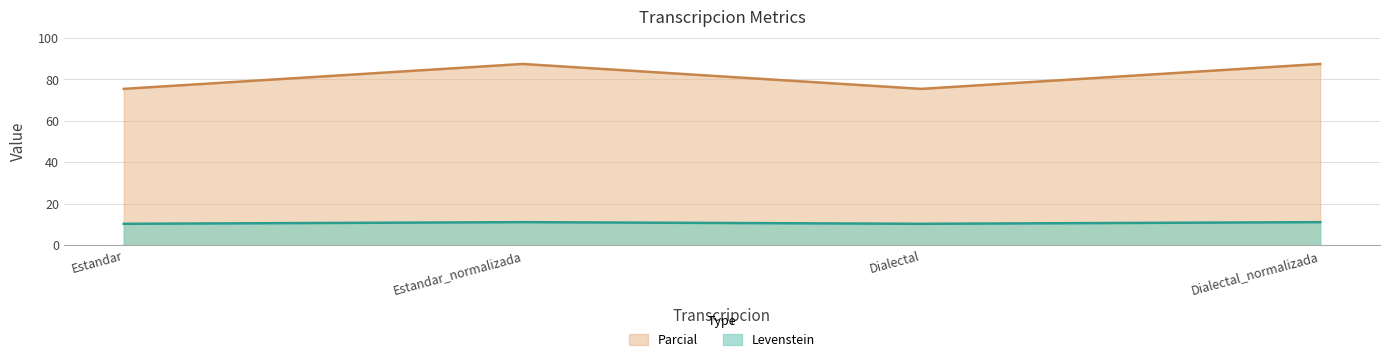

Where does the Parcial series first go above 11?

Estandar_normalizada